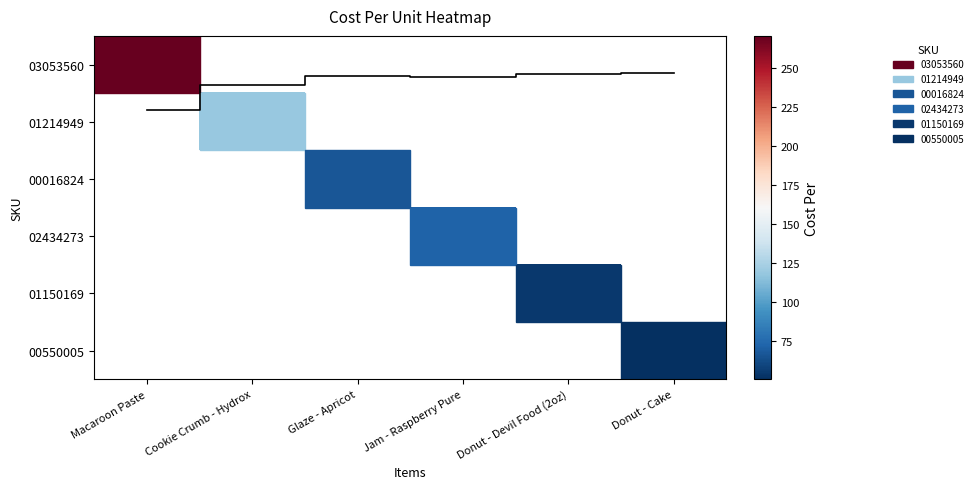

Is it true that 00550005 equals 26.4 at Donut - Cake?

False